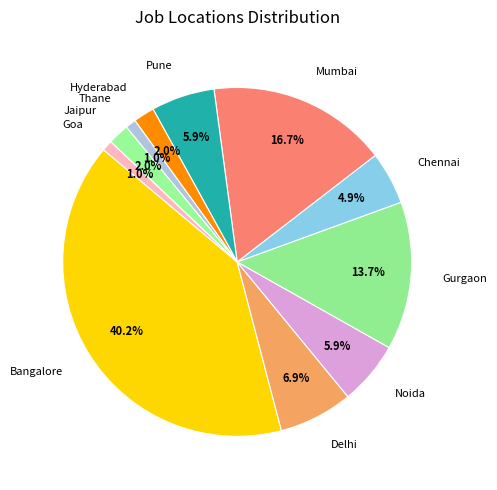

The Noida slice represents 6% of the pie. True or false?

True